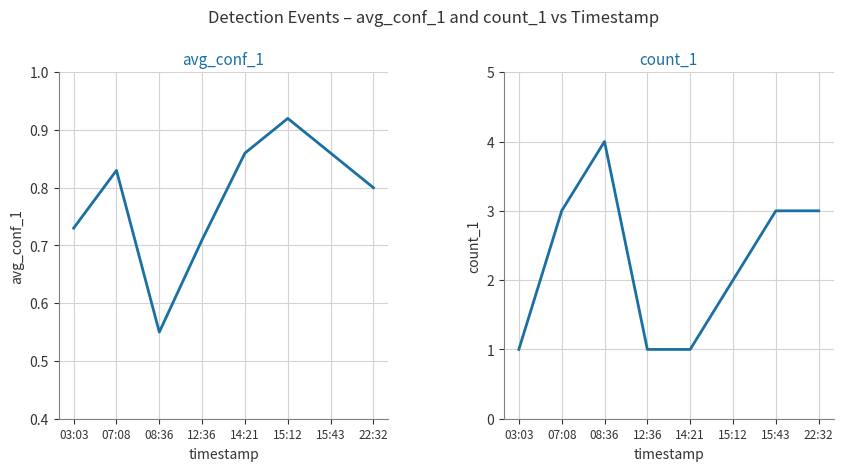

At which category is the sum across all series the highest?

08:36